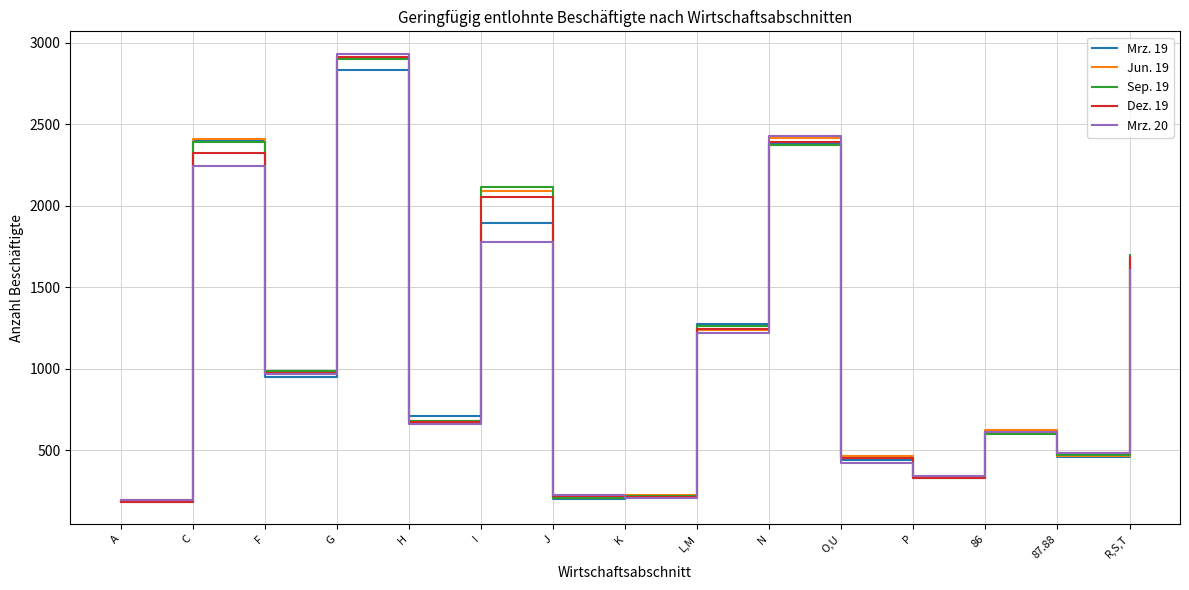

True or false: Dez. 19 and Mrz. 20 intersect in this chart.

True